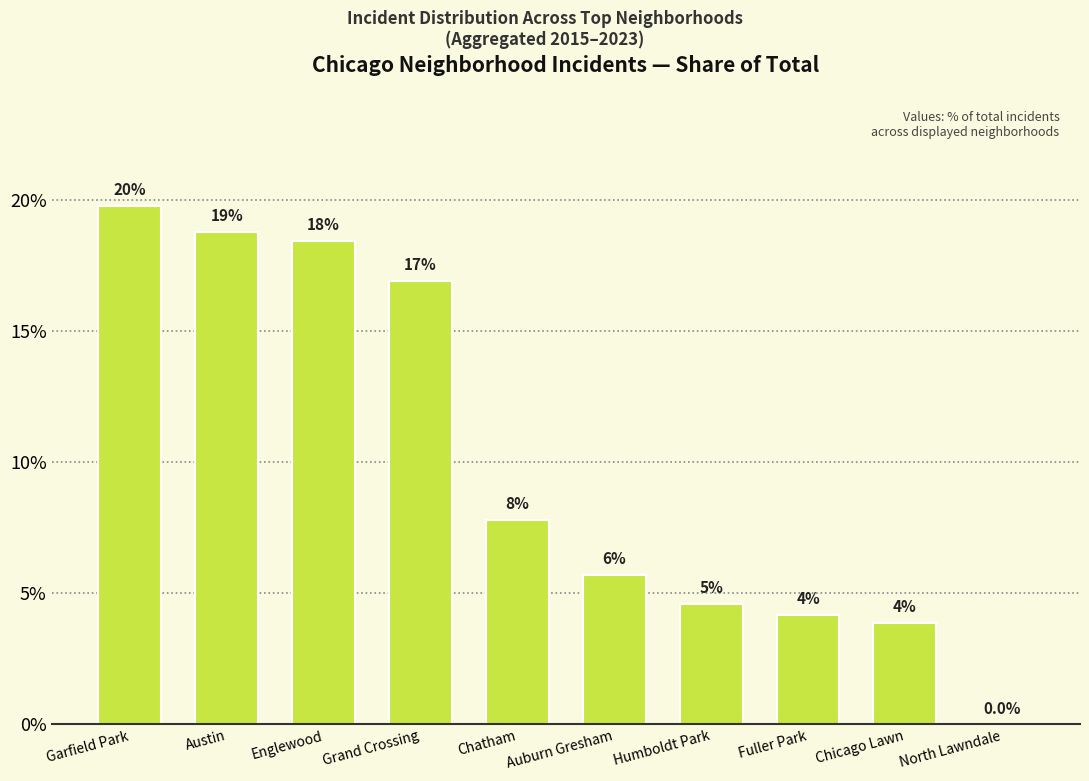

How many values are above zero?

9